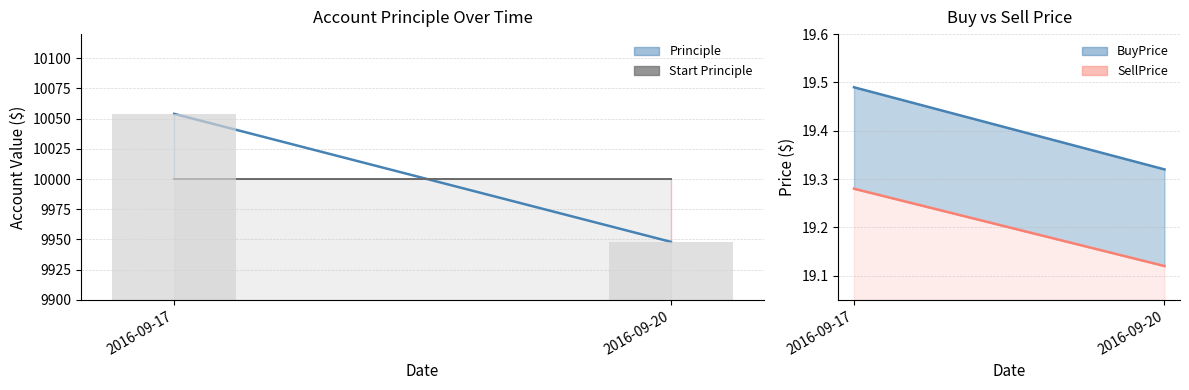

What is the spread (max minus min) of values at 2016-09-20?

9980.9